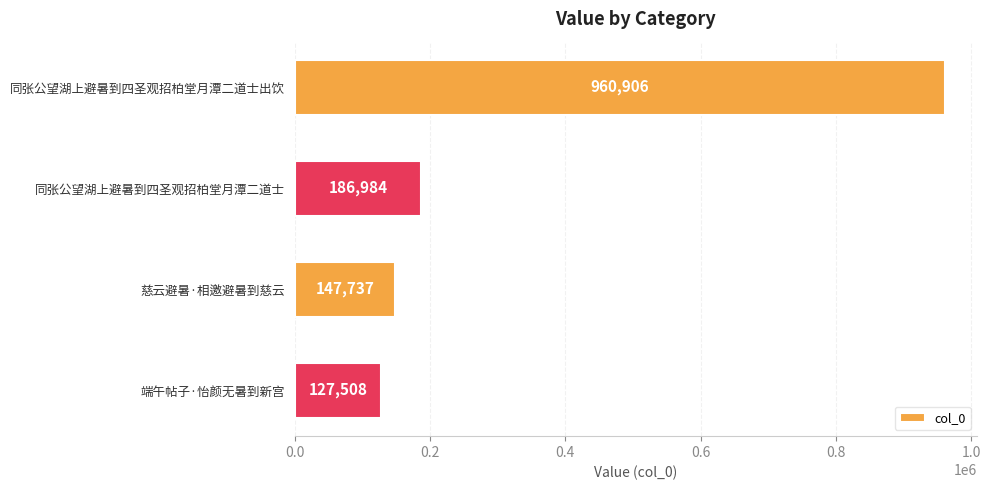

Which has a higher value, 端午帖子·怡颜无暑到新宫 or 同张公望湖上避暑到四圣观招柏堂月潭二道士?

同张公望湖上避暑到四圣观招柏堂月潭二道士